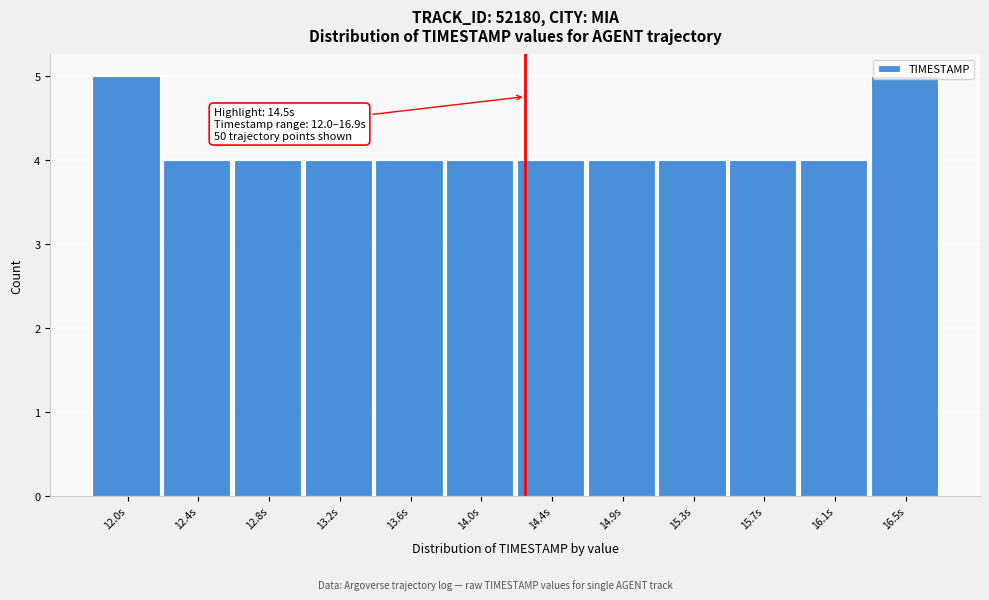

What is the sum of the values at 12.0s and 16.5s?

10